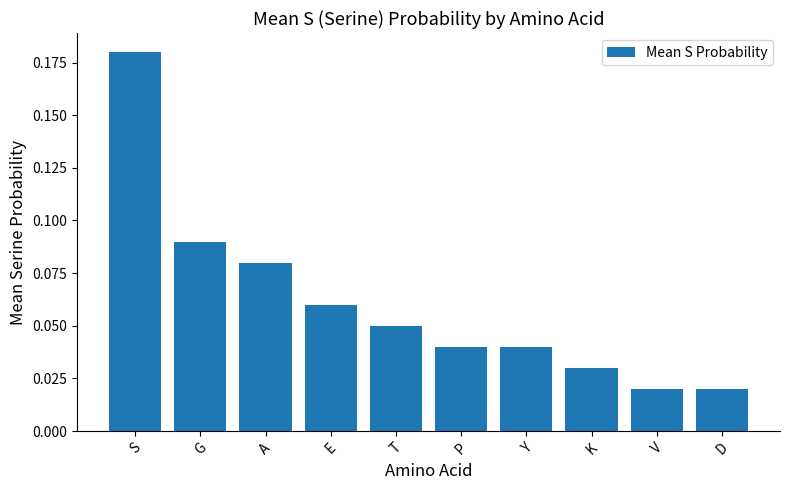

What is the change in value from G to D?

-0.1